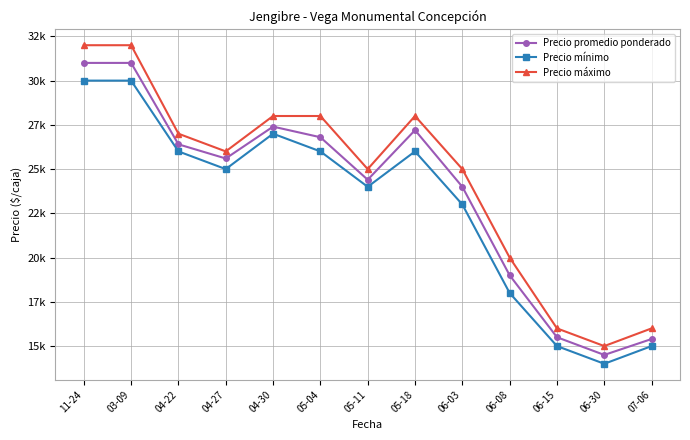

Reading right to left, extract all data points from this chart.

Precio promedio ponderado: 15400	14500	15500	19000	24000	27200	24400	26800	27400	25600	26400	31000	31000
Precio mínimo: 15000	14000	15000	18000	23000	26000	24000	26000	27000	25000	26000	30000	30000
Precio máximo: 16000	15000	16000	20000	25000	28000	25000	28000	28000	26000	27000	32000	32000